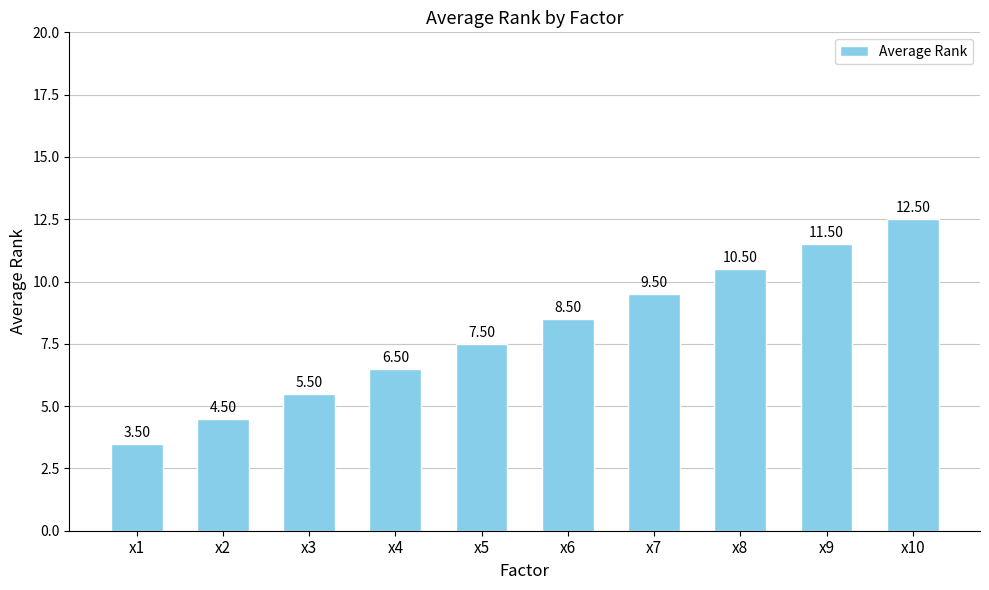

What is the change in value from x5 to x6?

+1.0